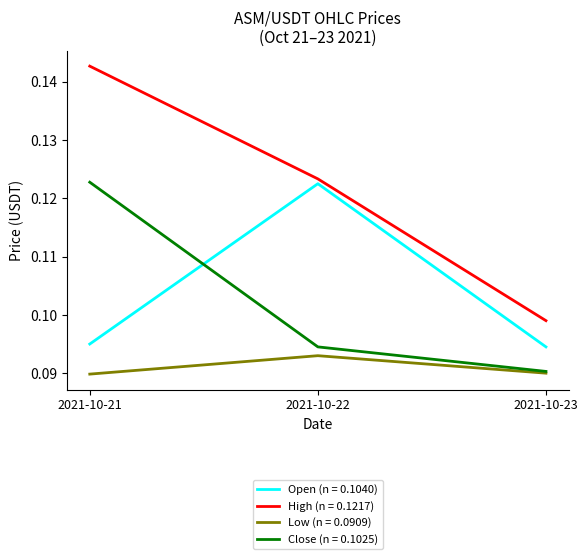

Is it true that High (n = 0.1217) equals 0.0 at 2021-10-22?

False